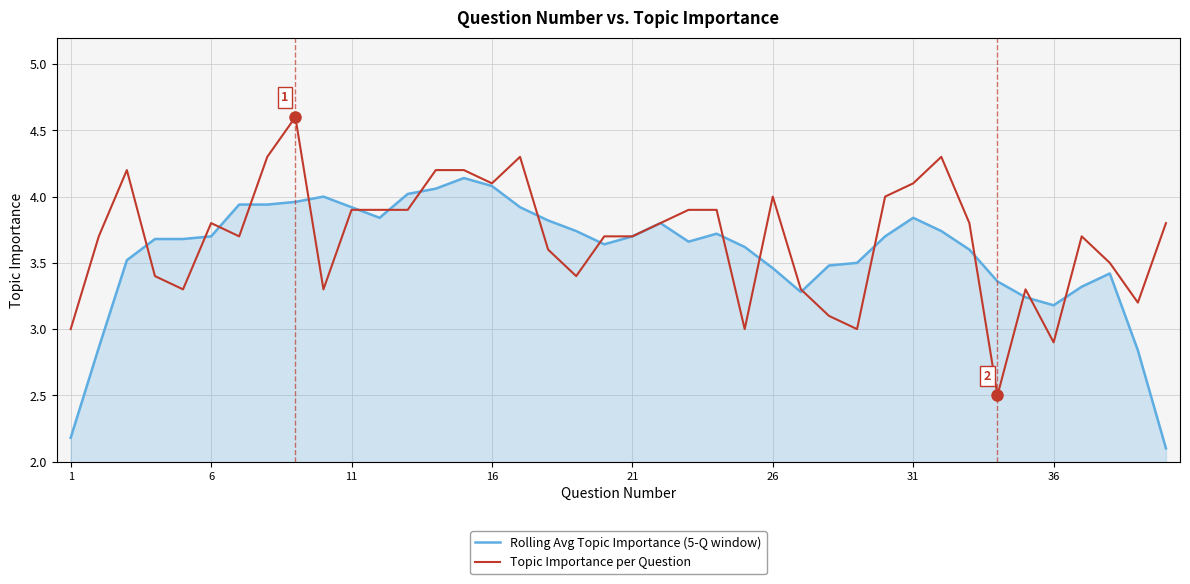

How many lines are shown in the chart?

2